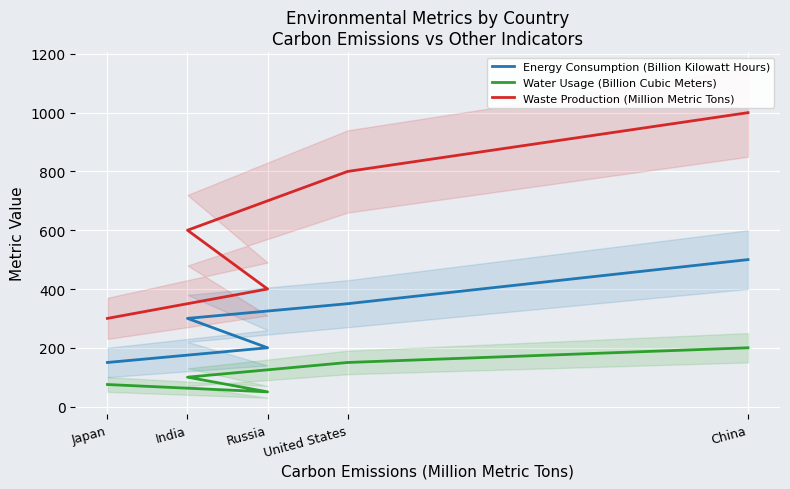

Is it true that Energy Consumption (Billion Kilowatt Hours) equals 200 at Russia?

True